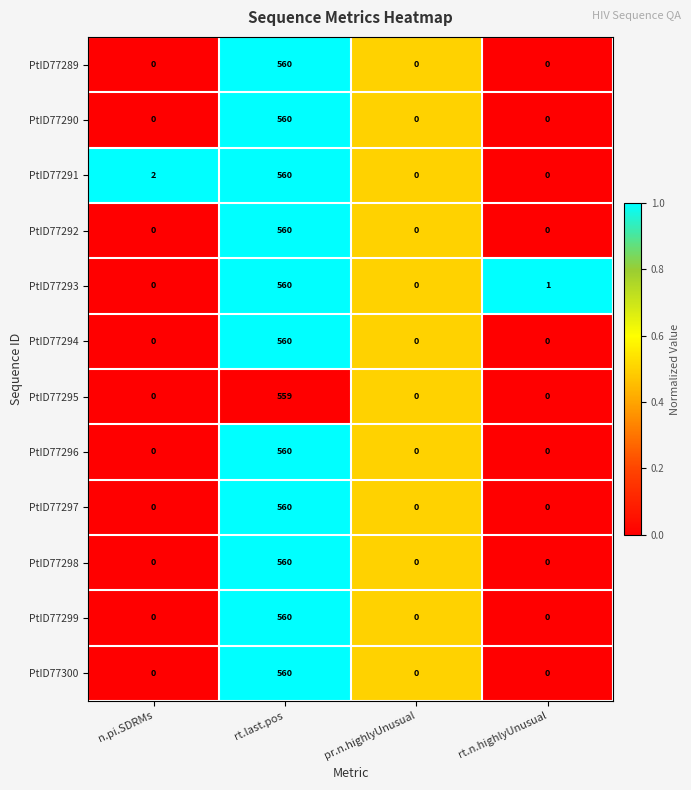

Is it true that PtID77300 equals 335 at rt.last.pos?

False